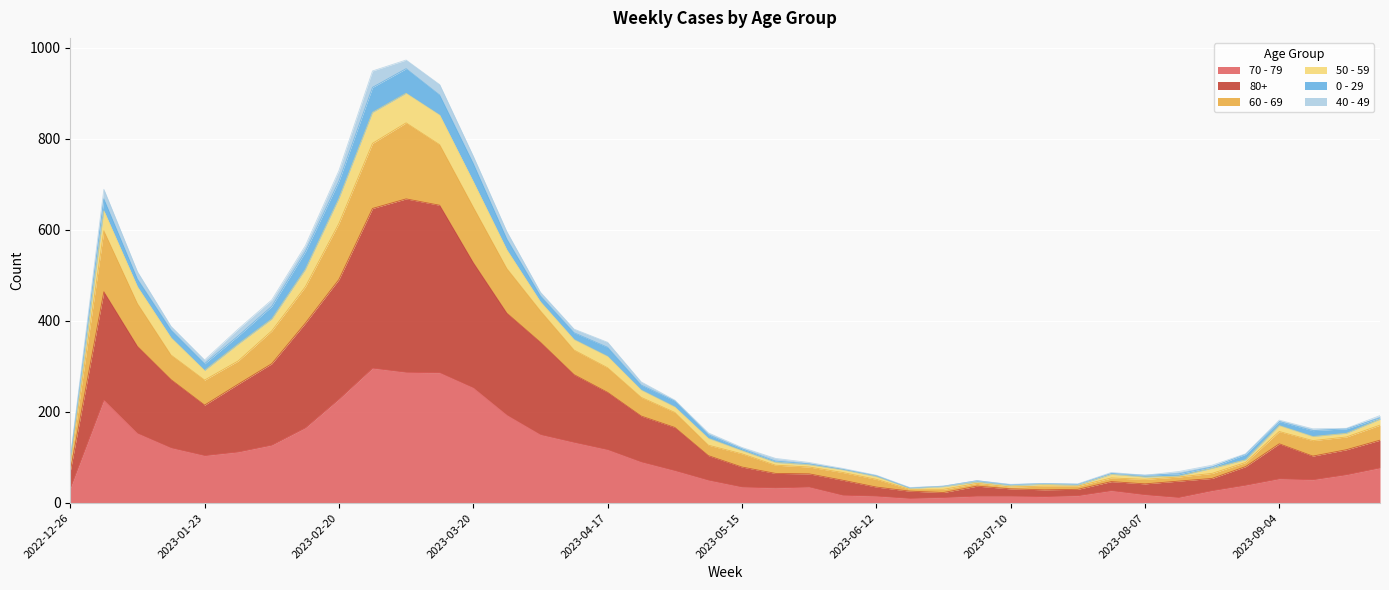

What position from the left is 2023-07-24?

31